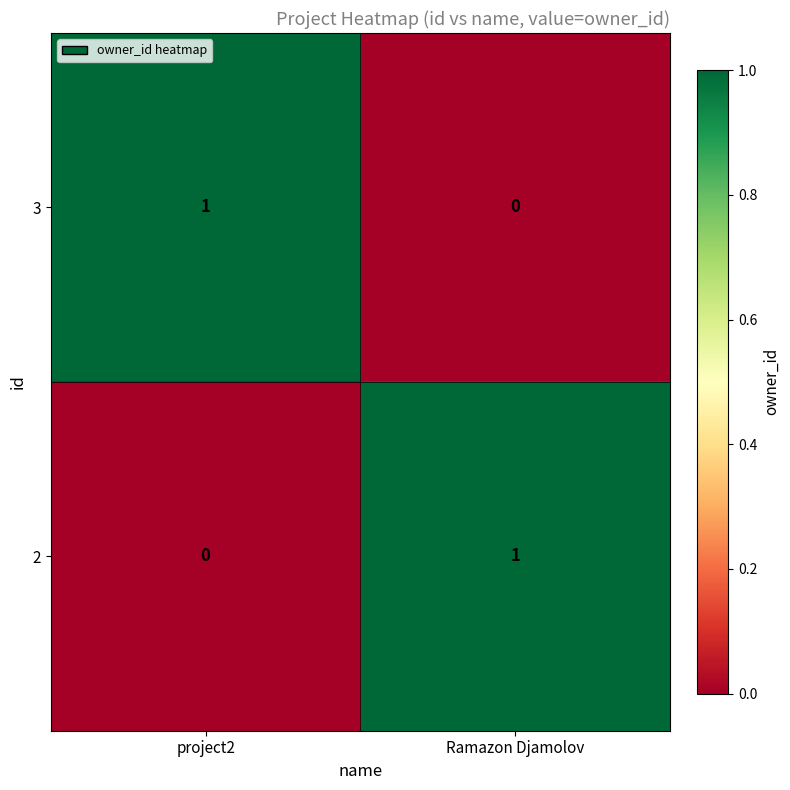

How many values in 3 are above zero?

1